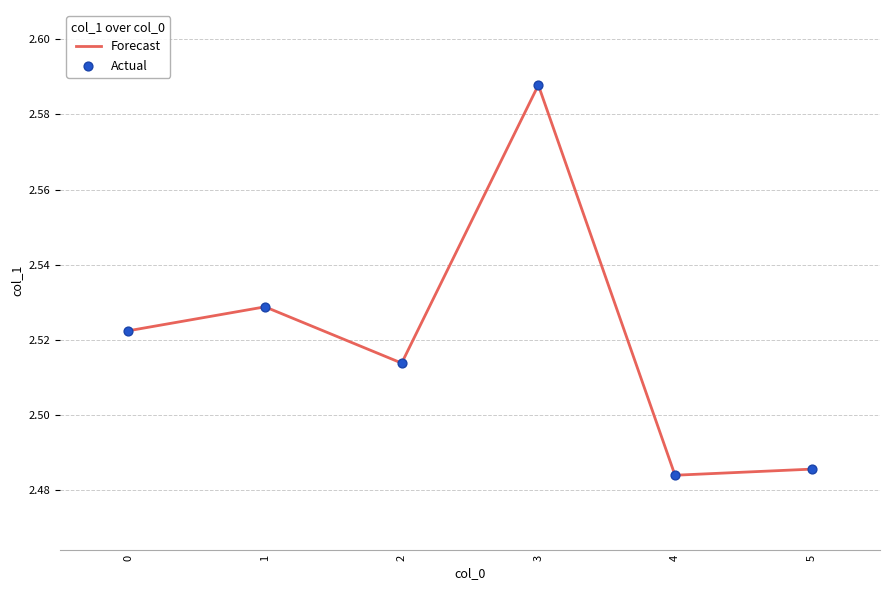

How many values are between 2 and 3?

6